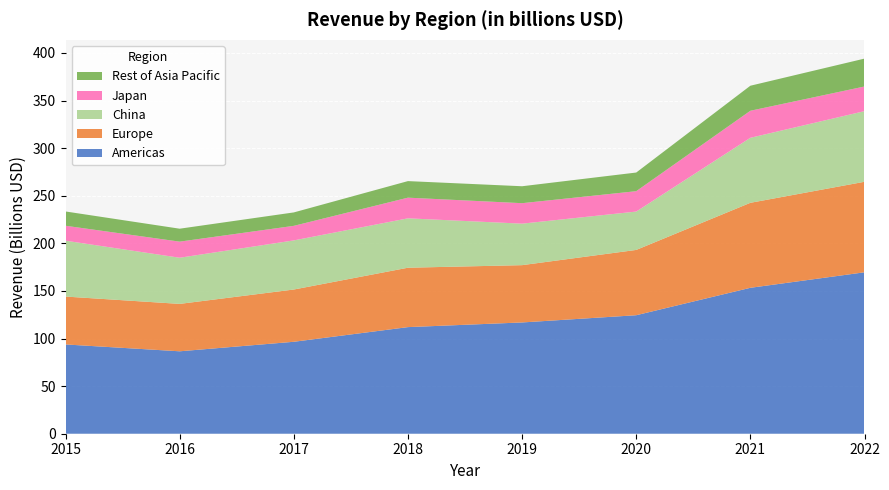

Reading left to right, what are all the values shown in this chart?

Americas: 2015=93.8	2016=86.6	2017=96.6	2018=112.0	2019=116.9	2020=124.5	2021=153.3	2022=169.6
Europe: 2015=50.3	2016=49.8	2017=54.9	2018=62.4	2019=60.2	2020=68.6	2021=89.3	2022=95.1
China: 2015=58.7	2016=48.5	2017=51.6	2018=51.9	2019=43.6	2020=40.3	2021=68.3	2022=74.2
Japan: 2015=15.7	2016=16.9	2017=15.3	2018=21.7	2019=21.5	2020=21.4	2021=28.4	2022=25.9
Rest of Asia Pacific: 2015=15.0	2016=13.6	2017=14.1	2018=17.4	2019=17.8	2020=19.6	2021=26.3	2022=29.3